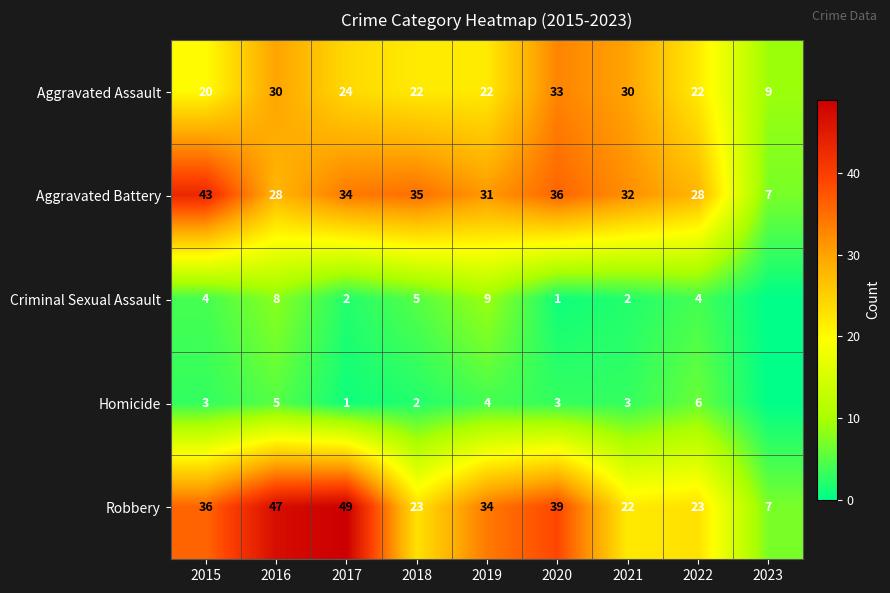

Rank the series at 2021 from highest to lowest value.

Aggravated Battery, Aggravated Assault, Robbery, Homicide, Criminal Sexual Assault